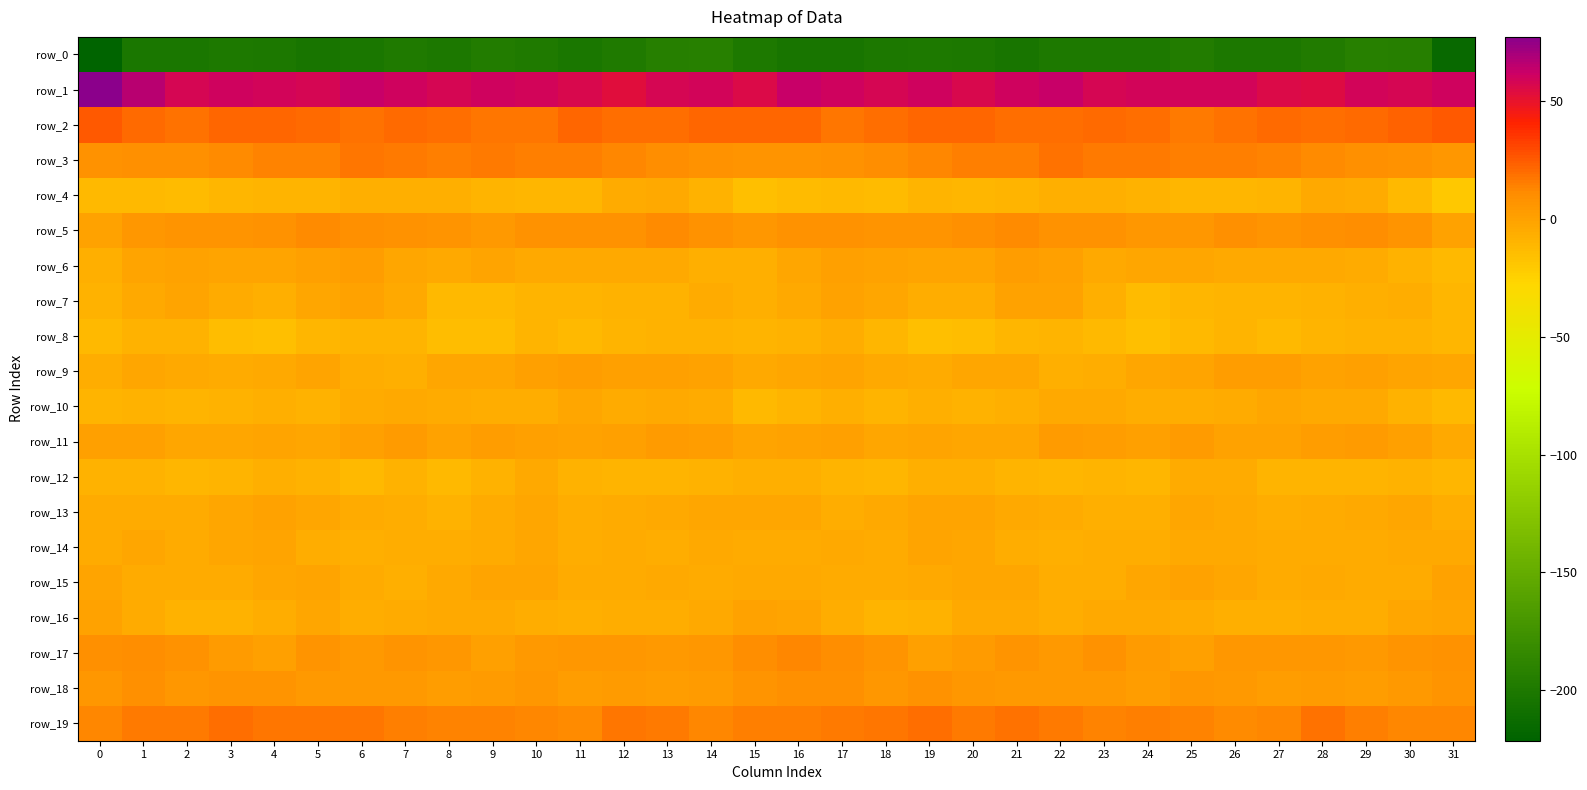

The value of row_5 at 22 is 7.8. True or false?

True